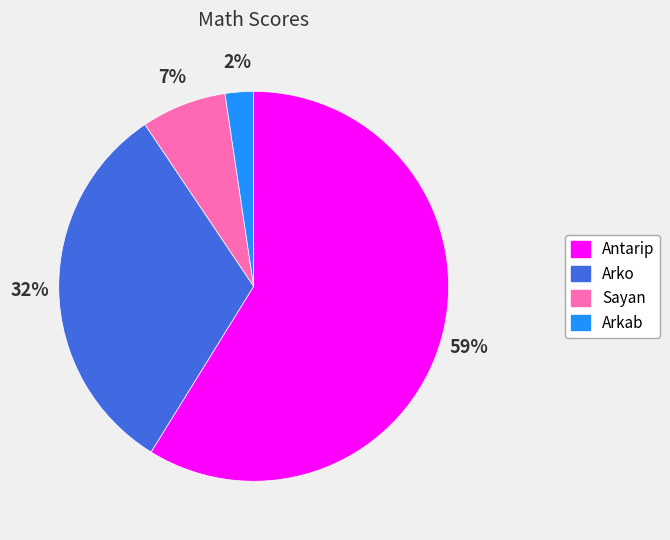

Is the sum of Arkab and Arko greater than half?

No